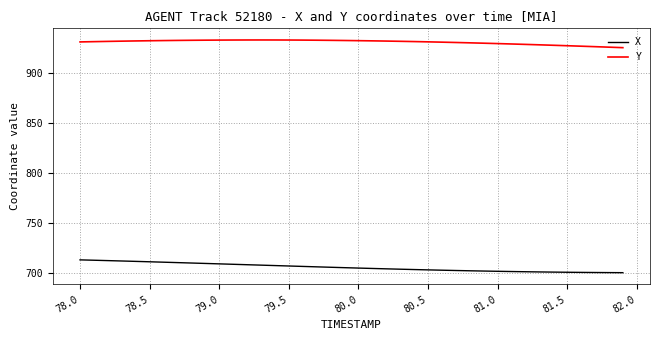

True or false: X and Y intersect in this chart.

False